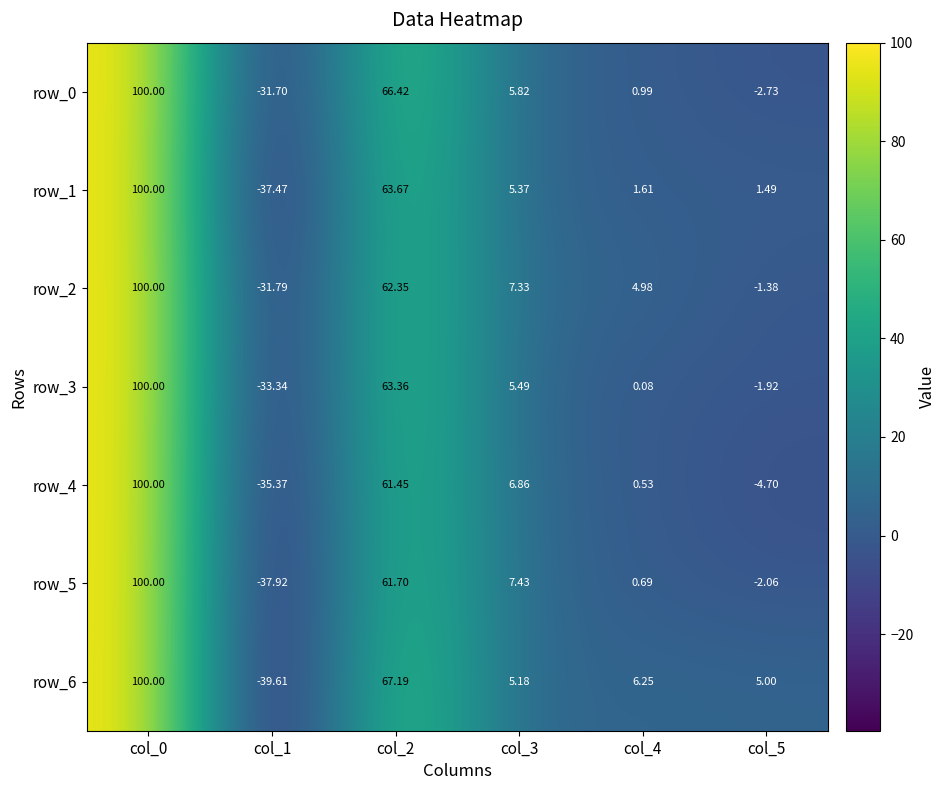

At which category is the sum across all series the highest?

col_0